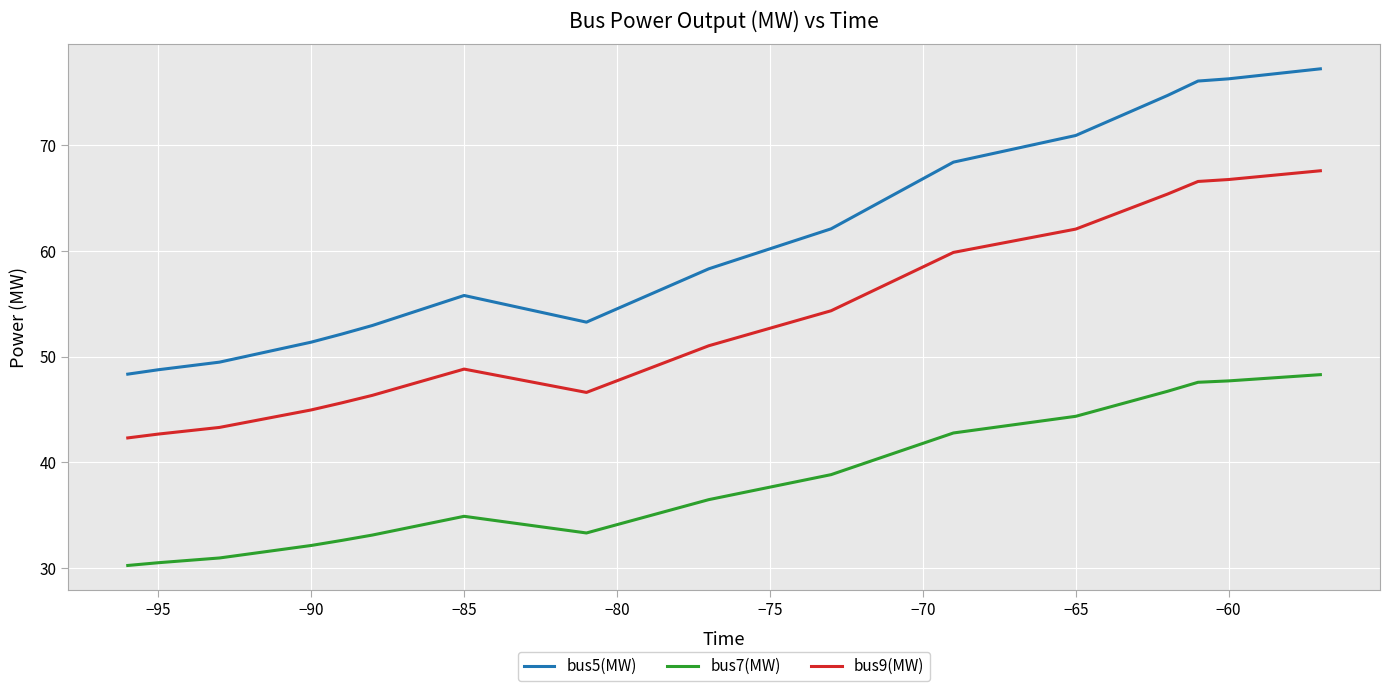

What is the lowest value of the bus5(MW) series?

48.3